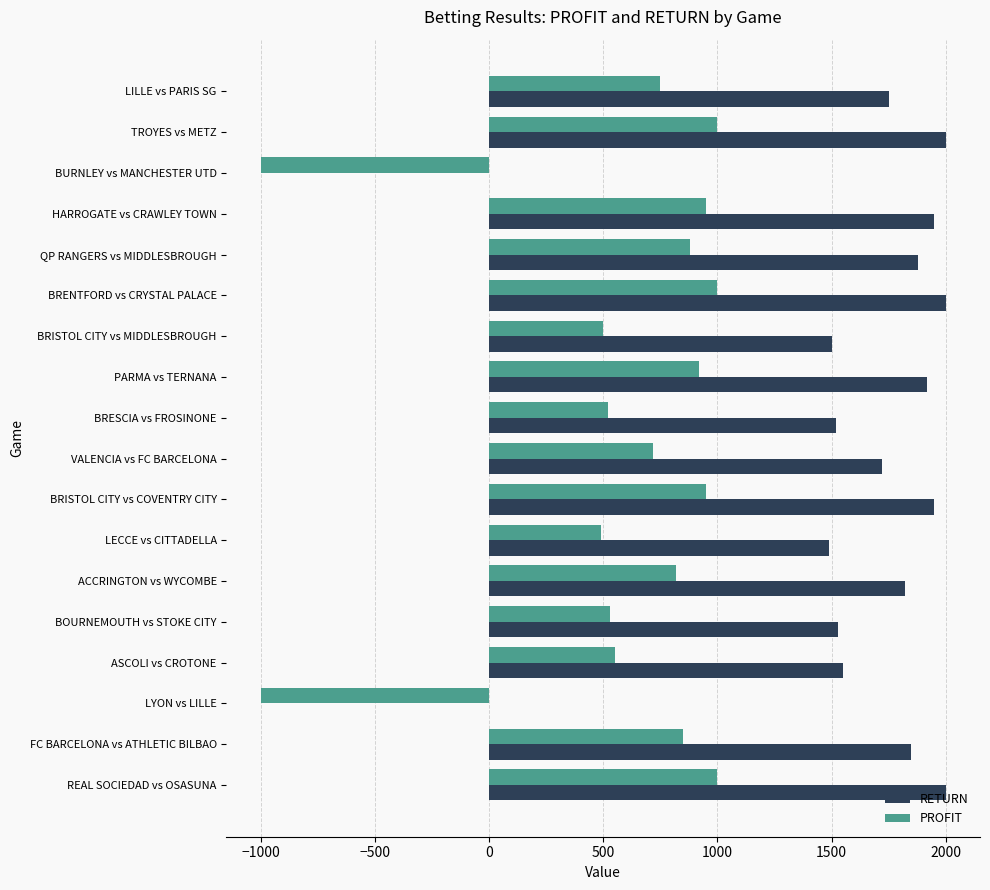

The RETURN series shows 2084 at BRESCIA vs FROSINONE. True or false?

False